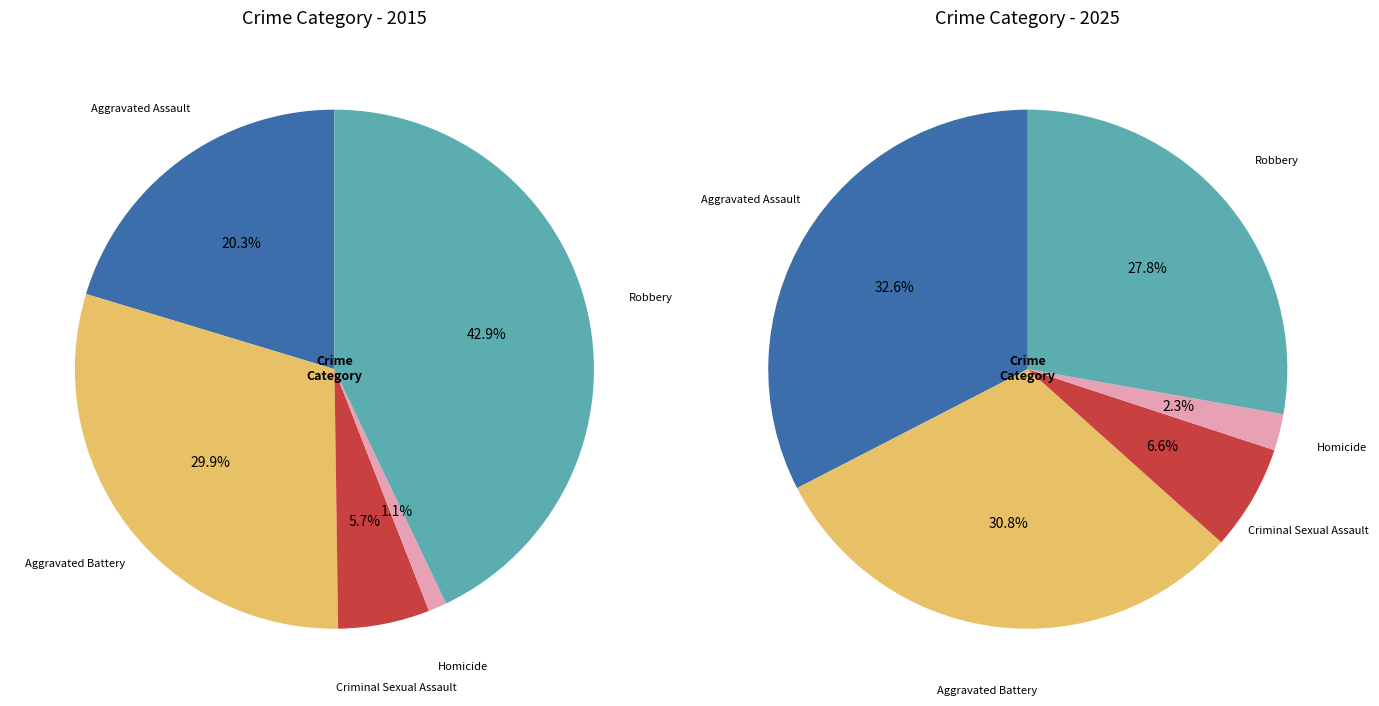

True or false: Robbery accounts for 43% of the total.

True